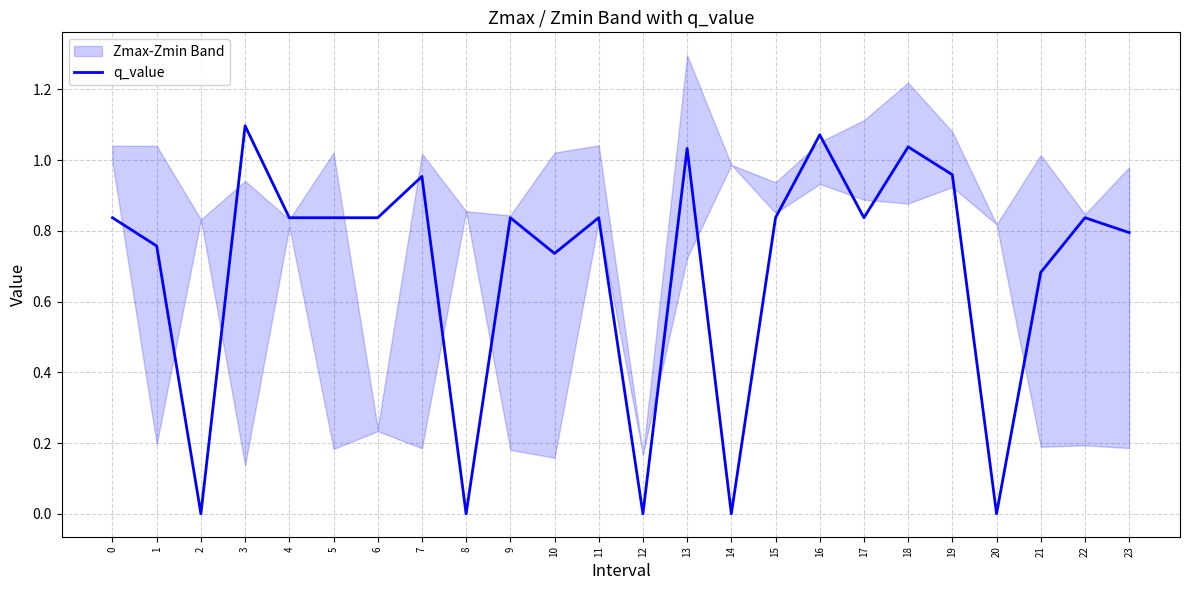

List the labels in order of value, largest first.

3, 16, 18, 13, 19, 7, 0, 4, 5, 6, 9, 11, 15, 17, 22, 23, 1, 10, 21, 2, 8, 12, 14, 20